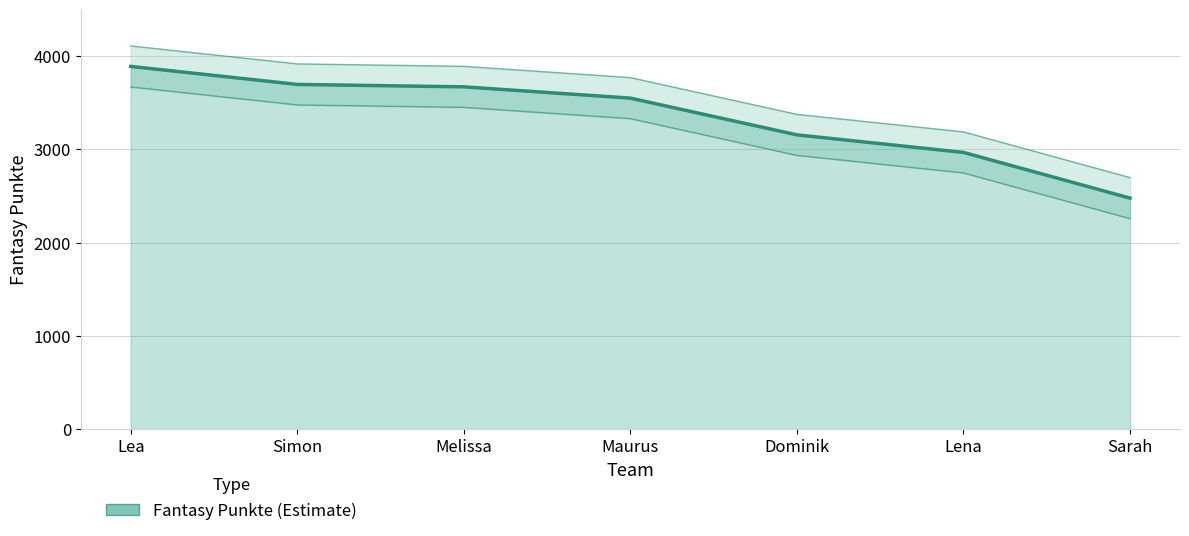

What is the difference between the second highest and second lowest values?

729